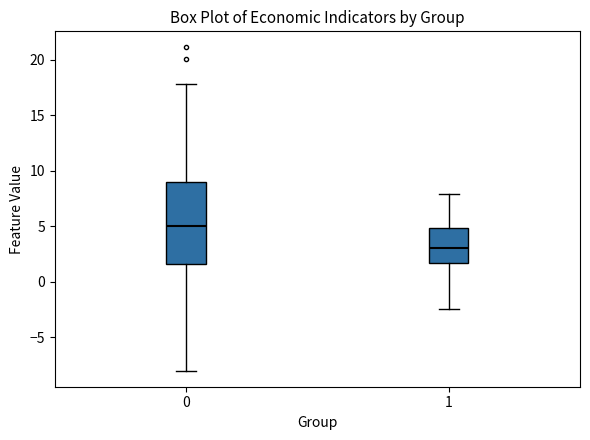

Which box's median line is the lowest?

1